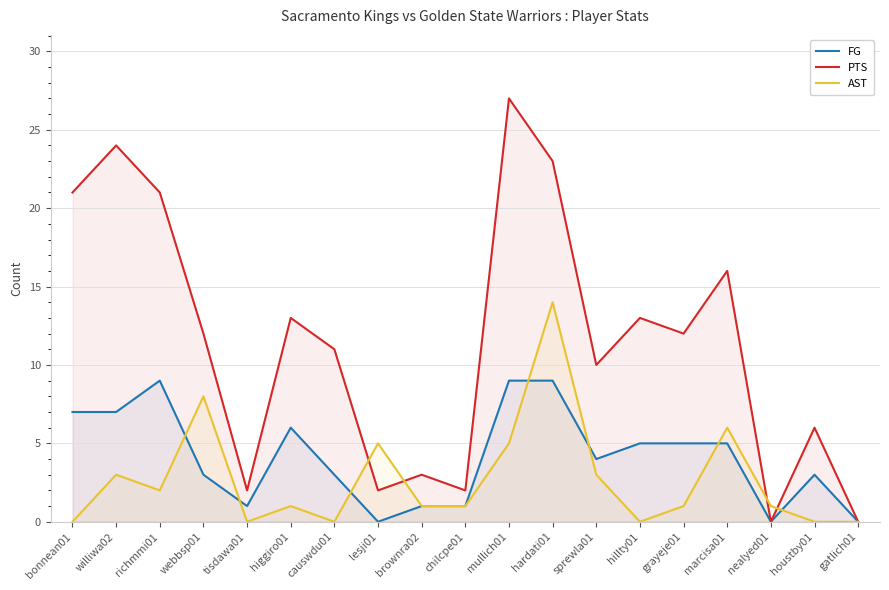

Is the value of FG at gatlich01 greater than the value of AST at mullich01?

No